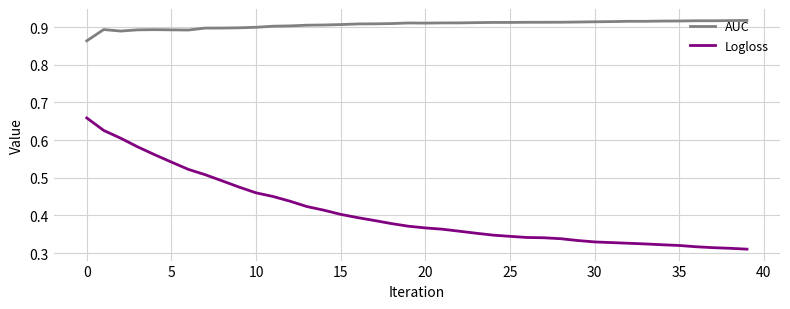

Which series has the largest total across all categories?

AUC